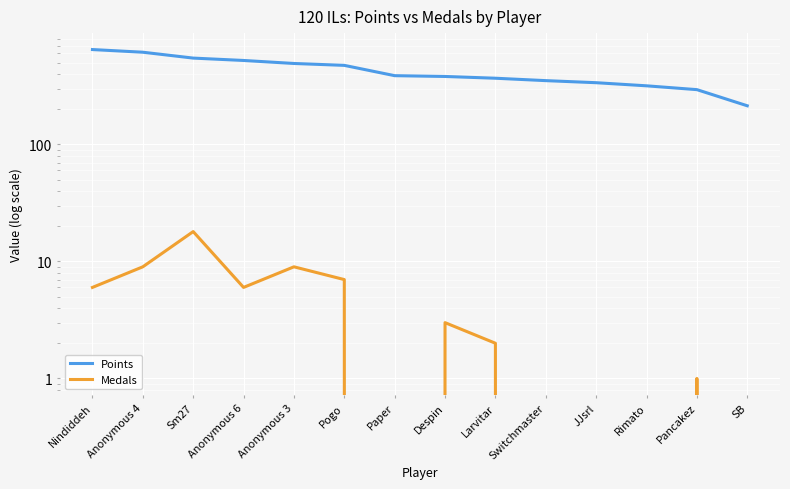

What is the difference between the Medals values at SB and Pogo?

7